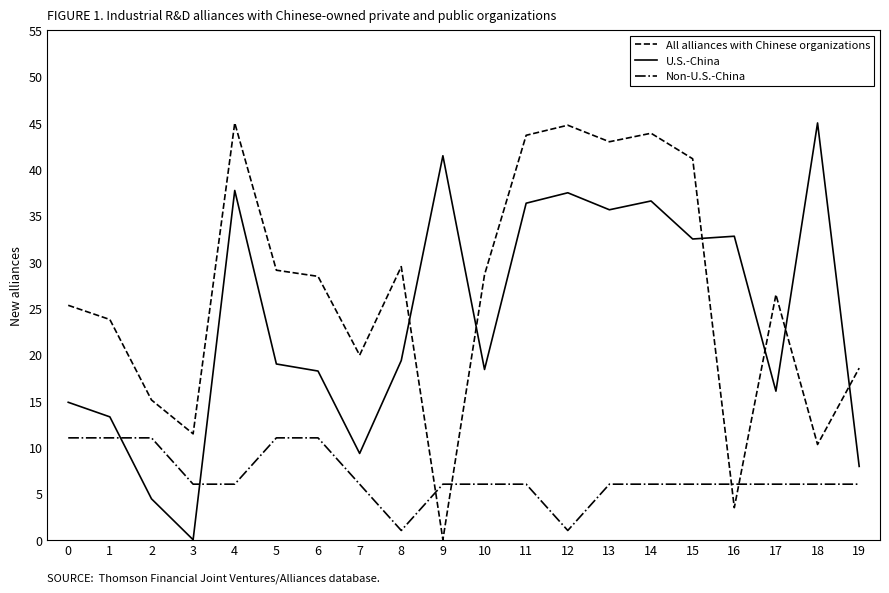

How many interior local valleys does the All alliances with Chinese organizations series have?

6